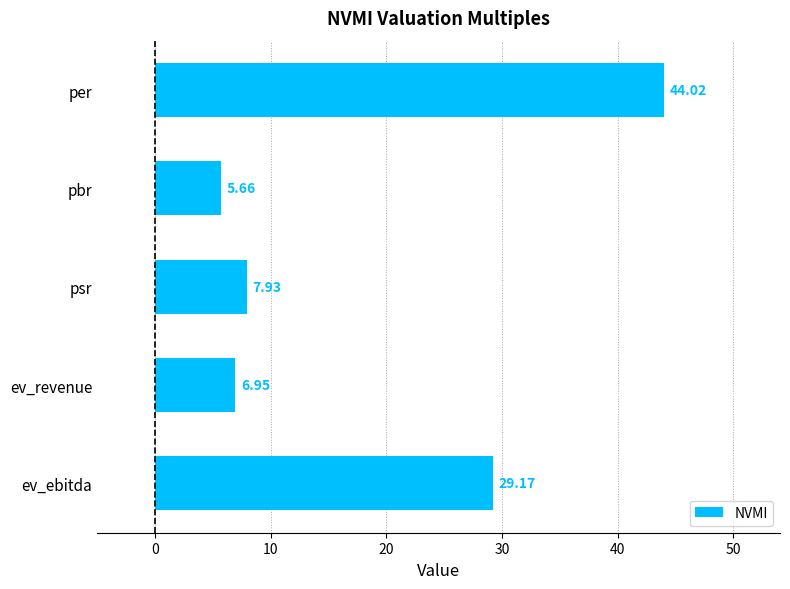

What is the label of the 5th bar from the bottom?

per